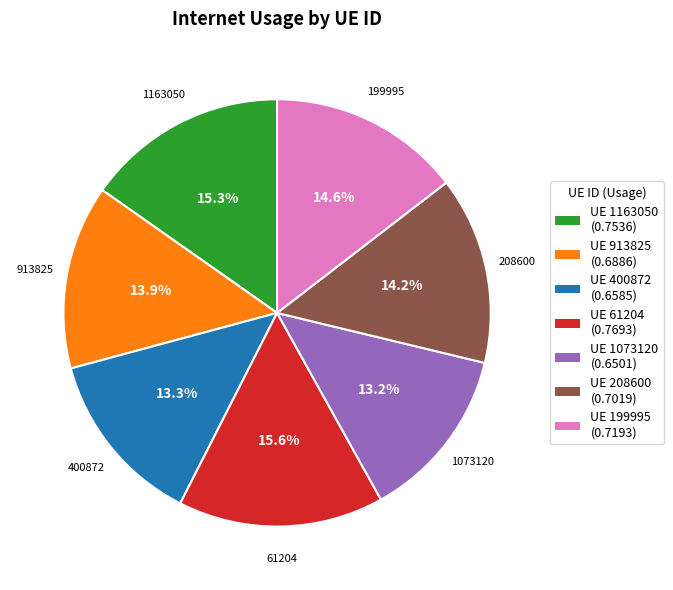

Is there any slice that represents more than half of the pie?

No